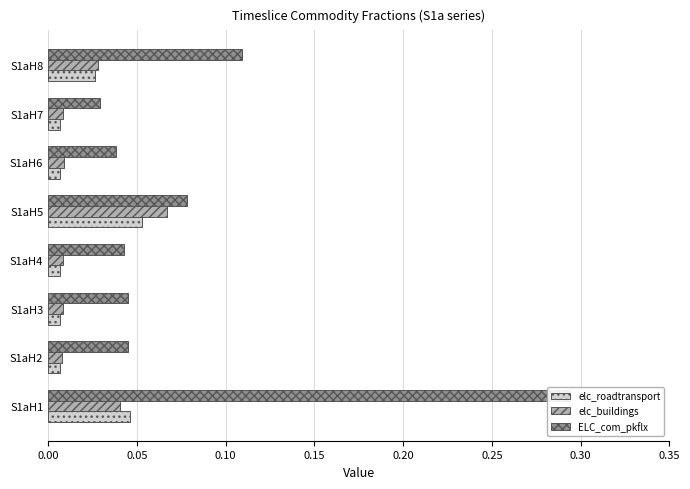

Which has a higher value, S1aH6 or S1aH2?

S1aH6